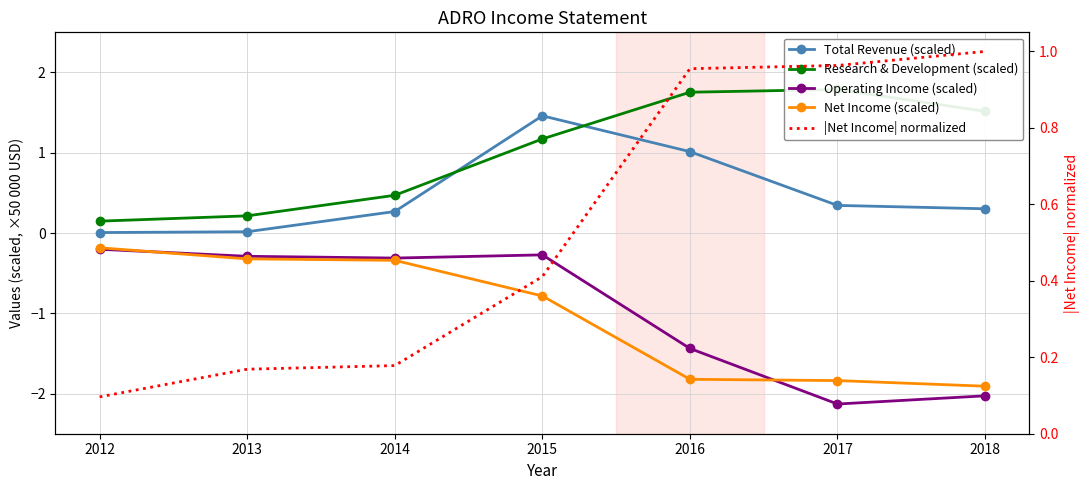

Which series changed the most between 2013 and 2017?

Operating Income (scaled)